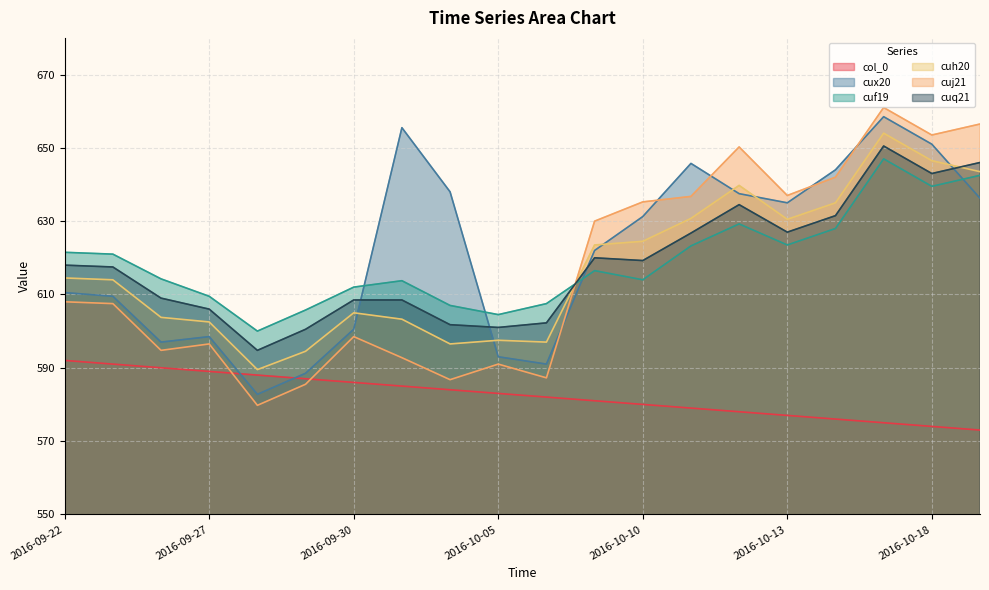

How many distinct data groups are displayed?

6